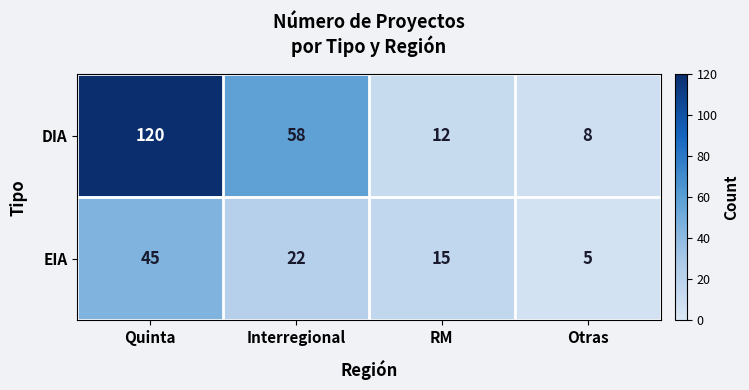

Between Quinta and Otras, which series saw the biggest shift?

DIA